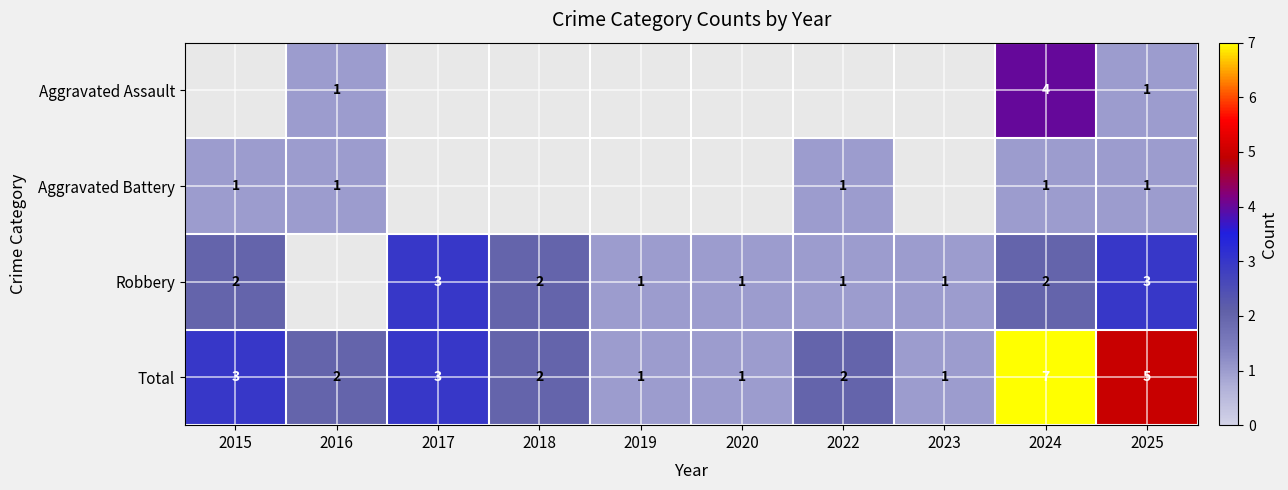

What is the difference between the highest and lowest values at 2024?

6